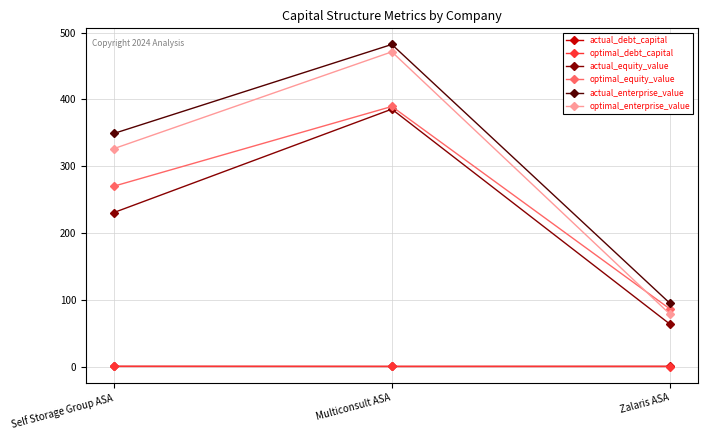

Which category has the highest value in the optimal_equity_value series?

Multiconsult ASA